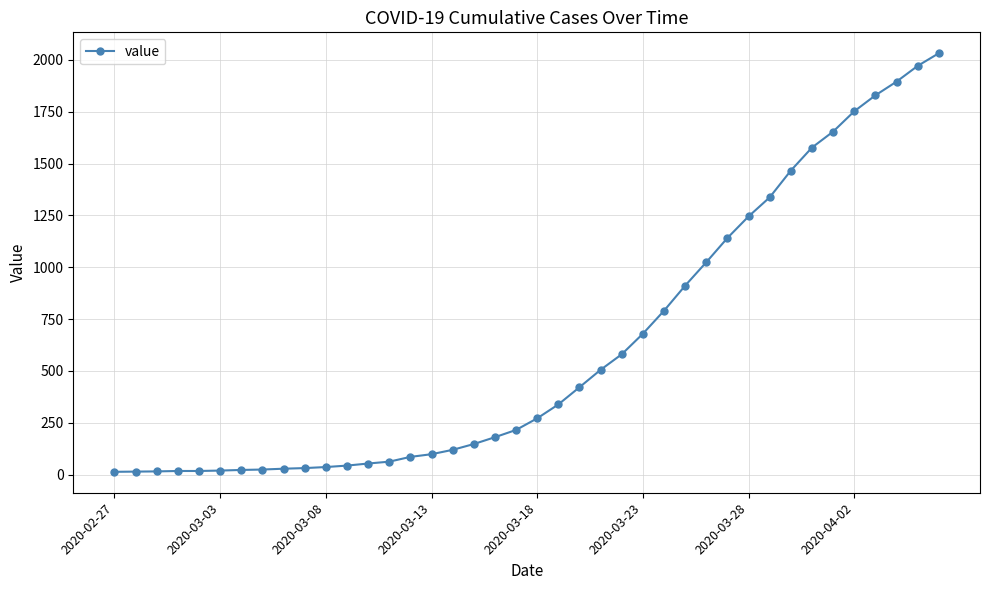

What is the difference between the second highest and minimum values?

1958